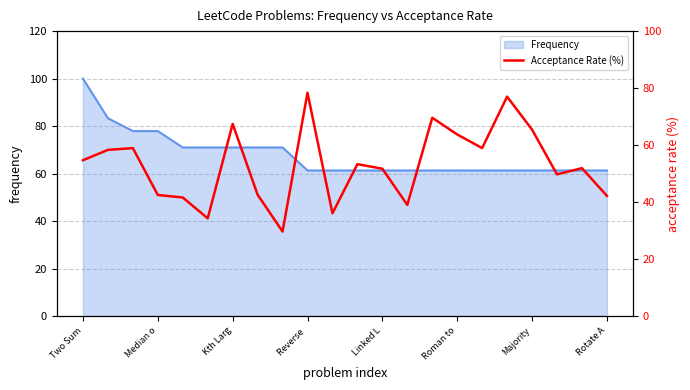

The value of Frequency at Two Sum is 100.0. True or false?

True